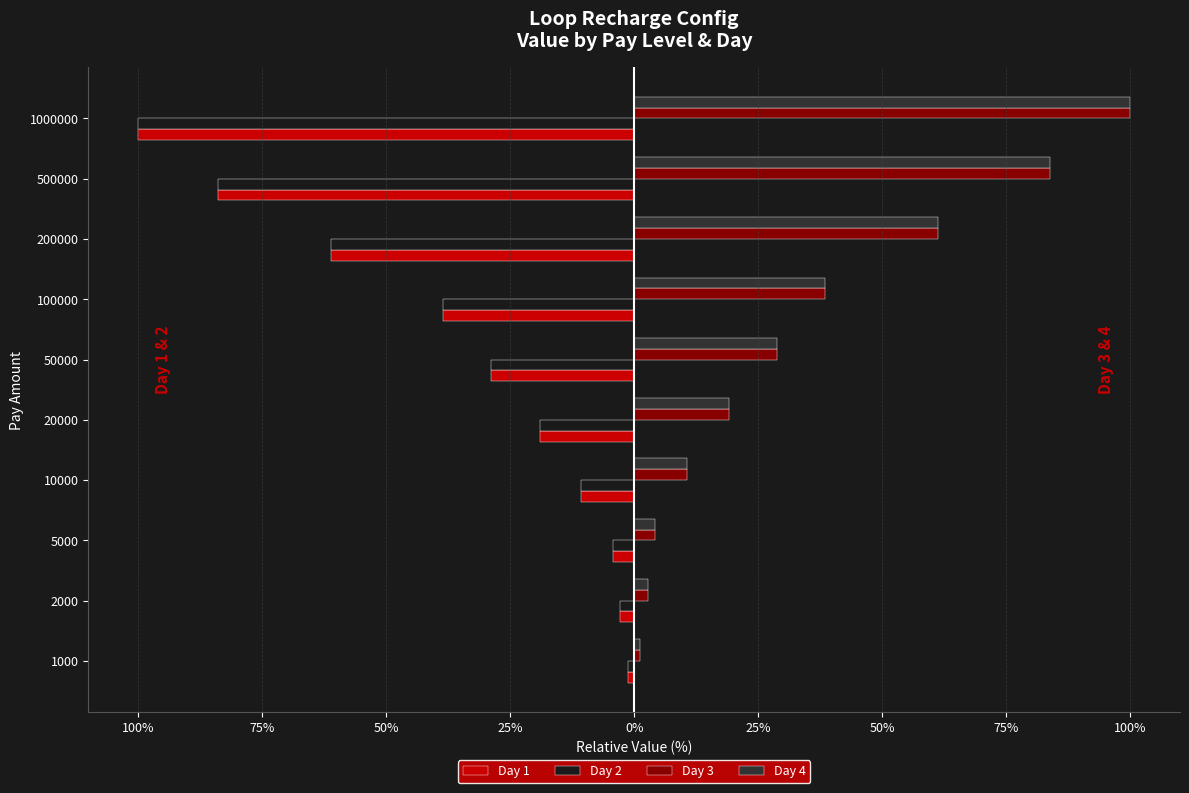

What are all the series names shown in the legend?

Day 1, Day 2, Day 3, Day 4